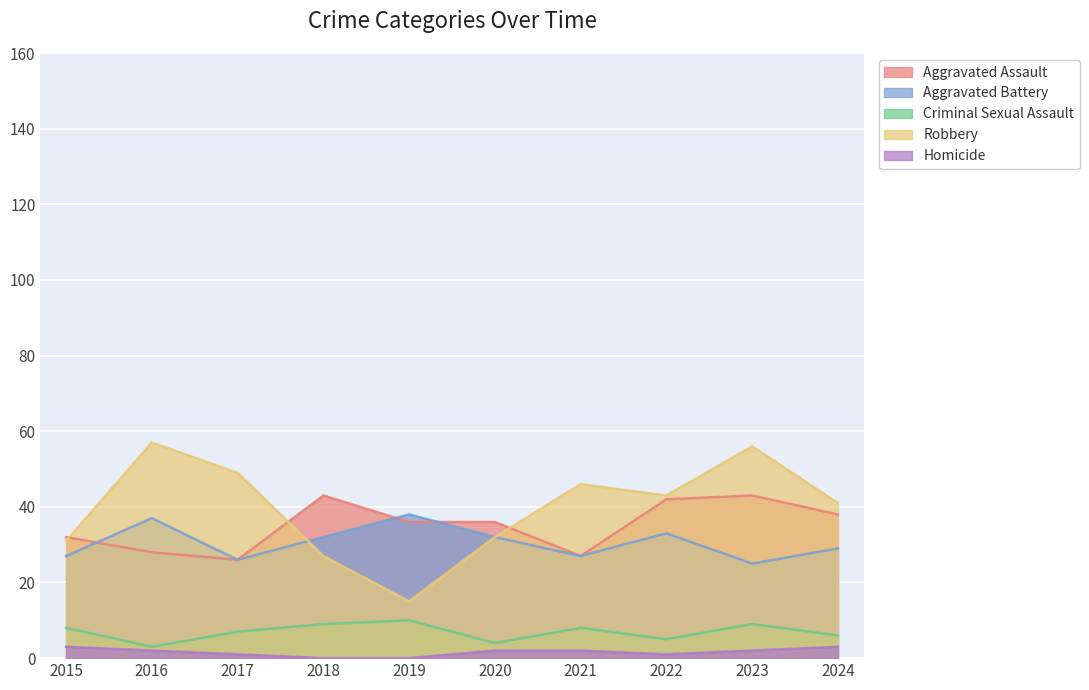

What value does the Homicide series have at 2015?

3